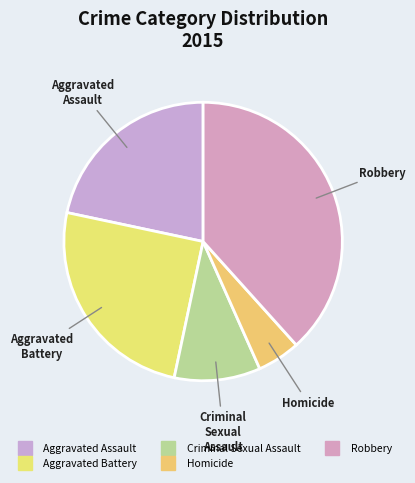

What is the ratio of the value at Criminal Sexual Assault to the value at Aggravated Battery?

0.4